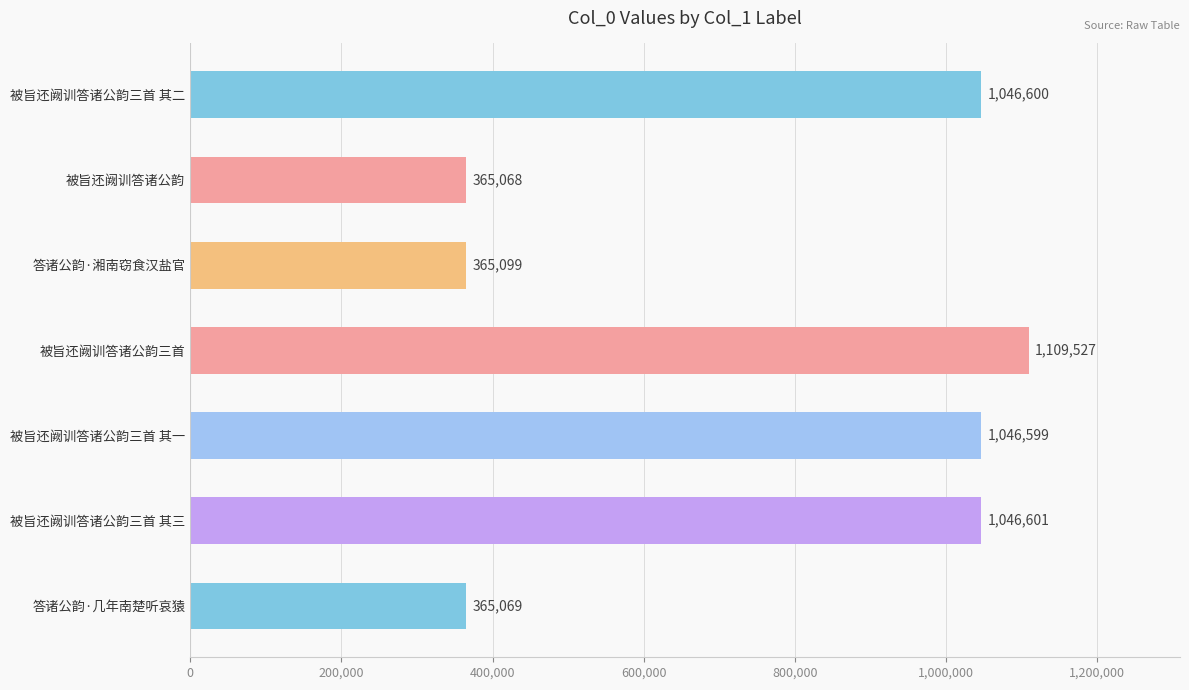

True or false: the data shows 1046599 at 被旨还阙训答诸公韵三首 其一.

True